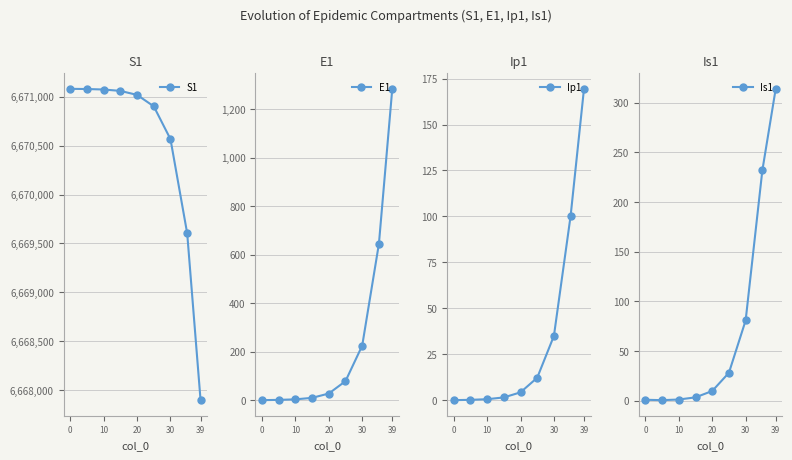

What is the minimum value for S1?

6667896.8